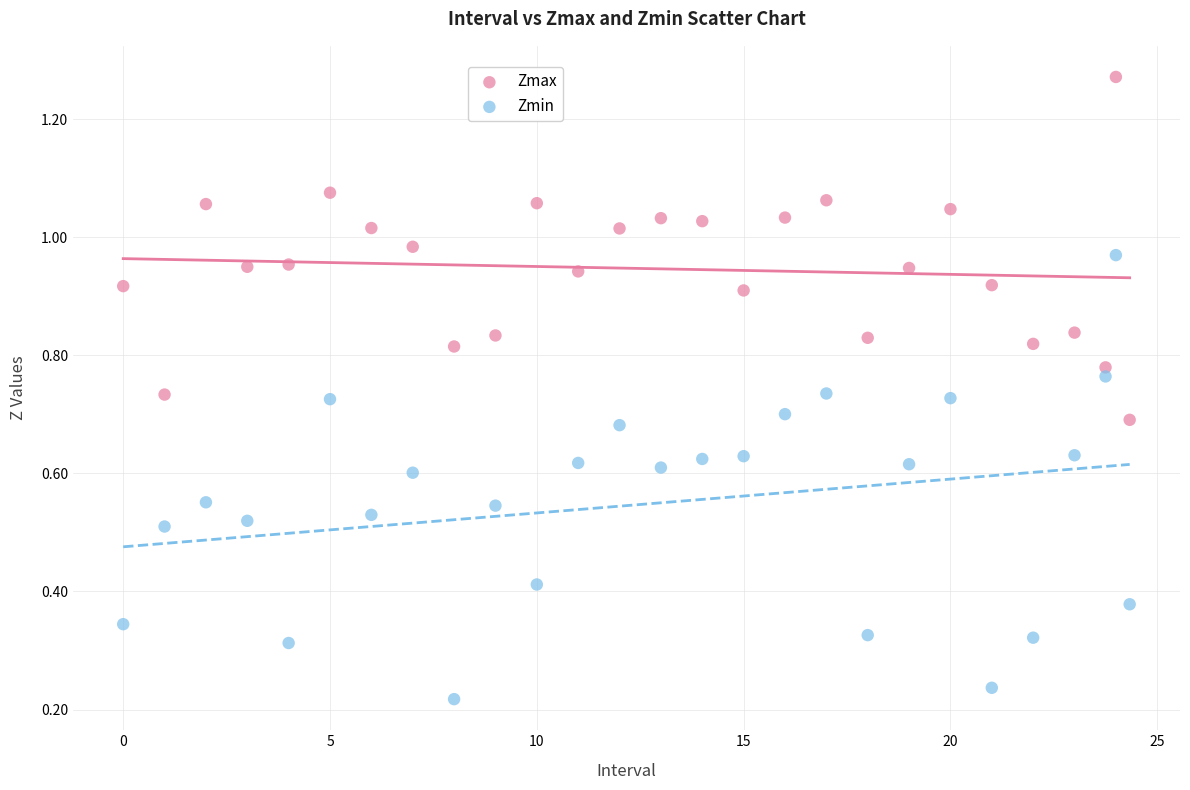

Across all data points, what is the range of X values (max minus min)?

24.3